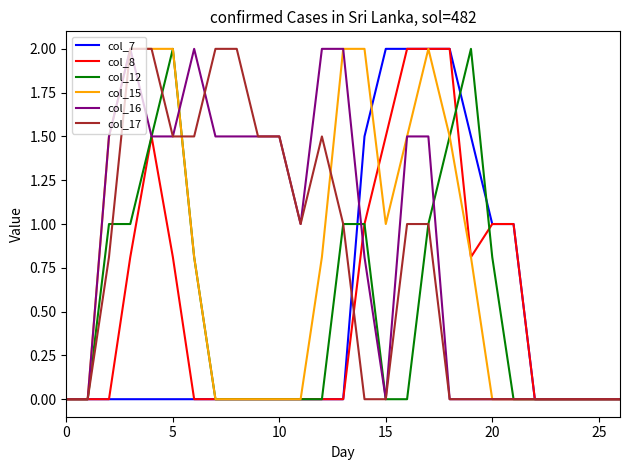

What is the greatest value displayed?

2.0